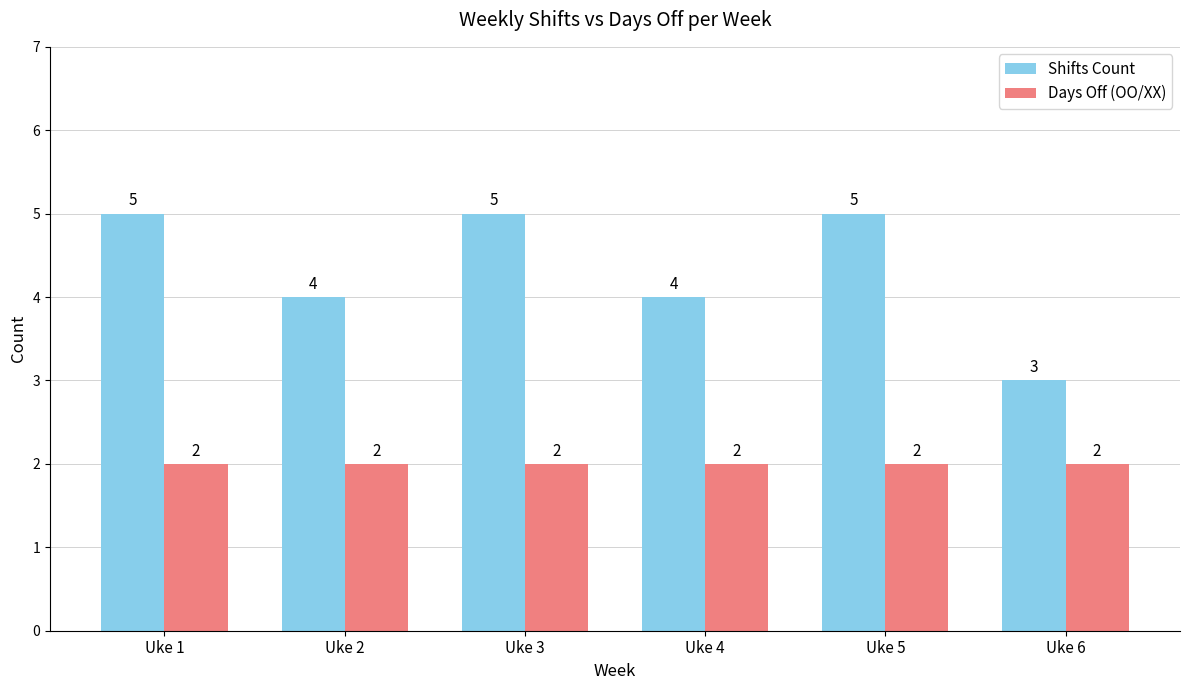

Reading right to left, list all the values displayed in this chart.

Shifts Count: Uke 6=3	Uke 5=5	Uke 4=4	Uke 3=5	Uke 2=4	Uke 1=5
Days Off (OO/XX): Uke 6=2	Uke 5=2	Uke 4=2	Uke 3=2	Uke 2=2	Uke 1=2